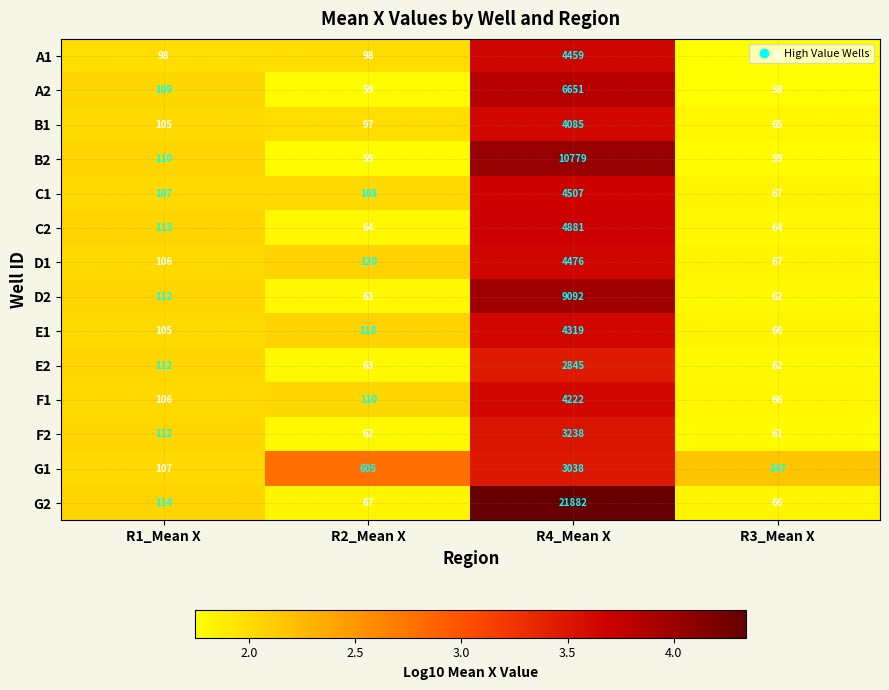

At which category does the chart reach its minimum across all series?

R3_Mean X